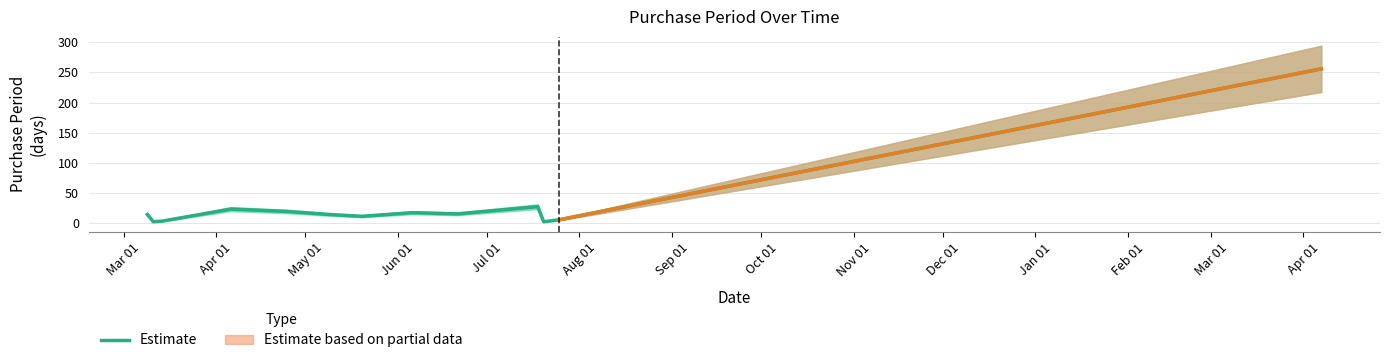

Is it true that the value at Jun 01 is 10?

False